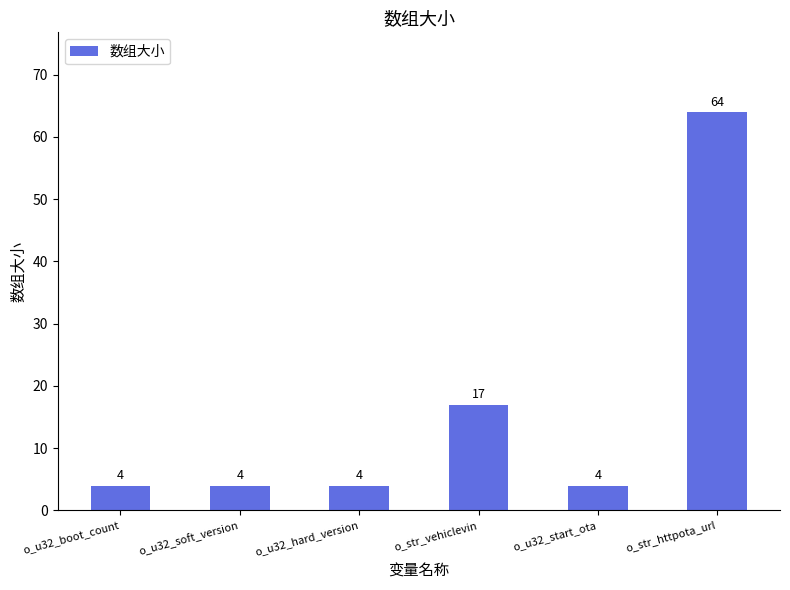

What is the label of the 2nd bar from the right?

o_u32_start_ota